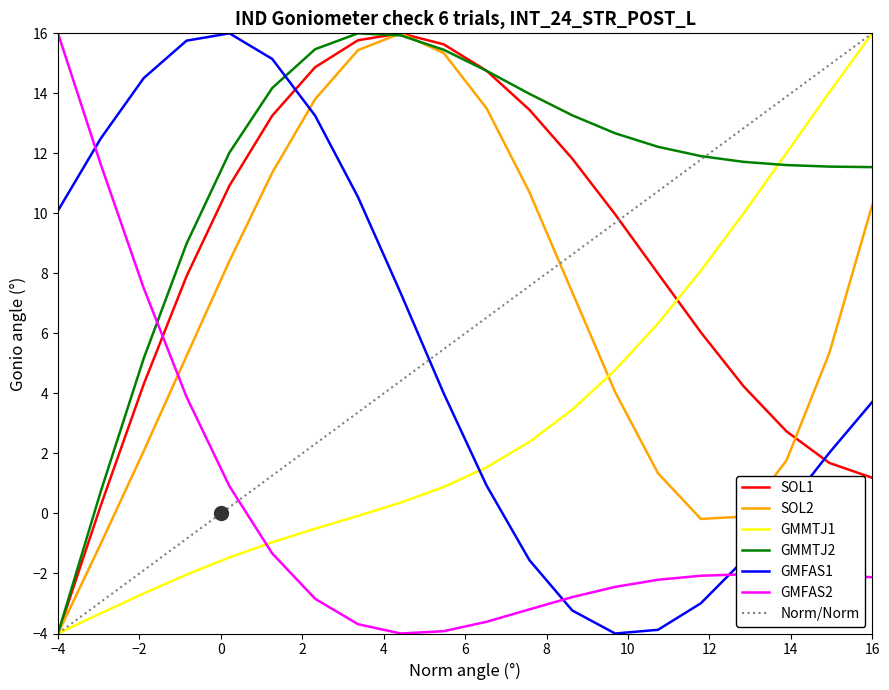

What is the highest value of the GMMTJ1 series?

16.0